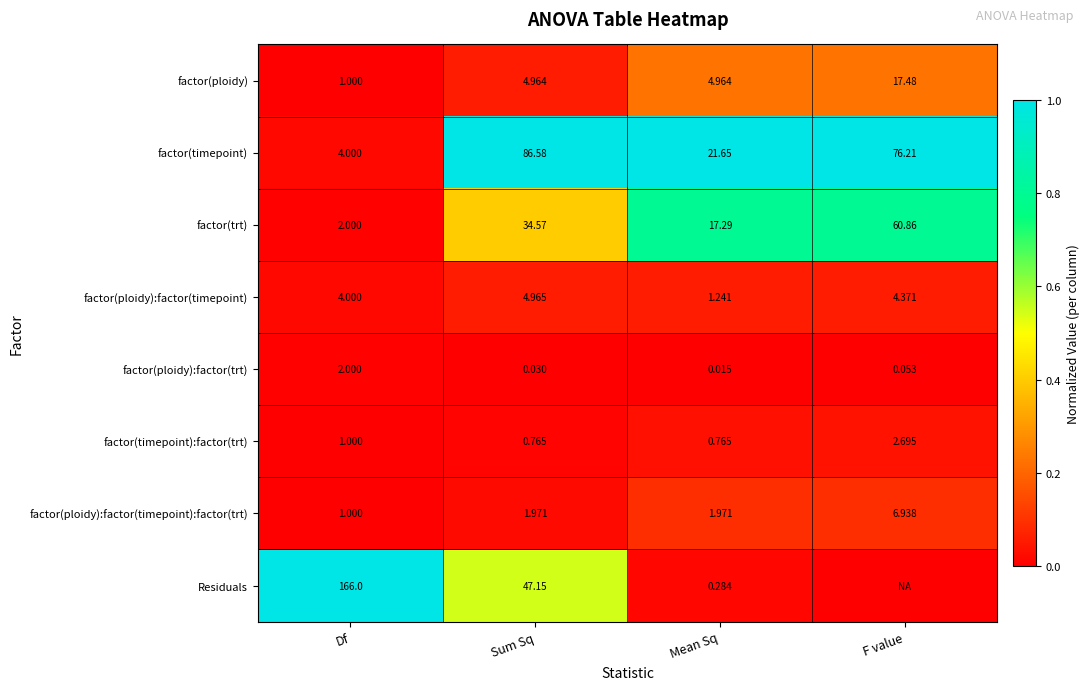

Which category has the highest value in the factor(timepoint) series?

Sum Sq